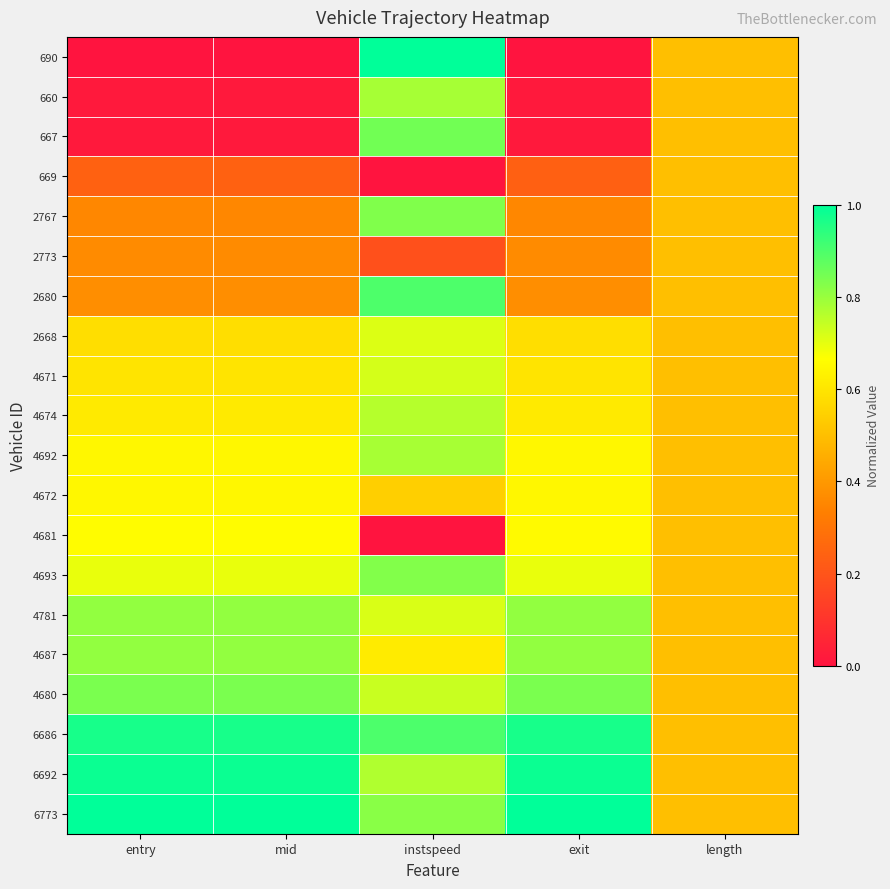

Which series has the largest total across all categories?

6773